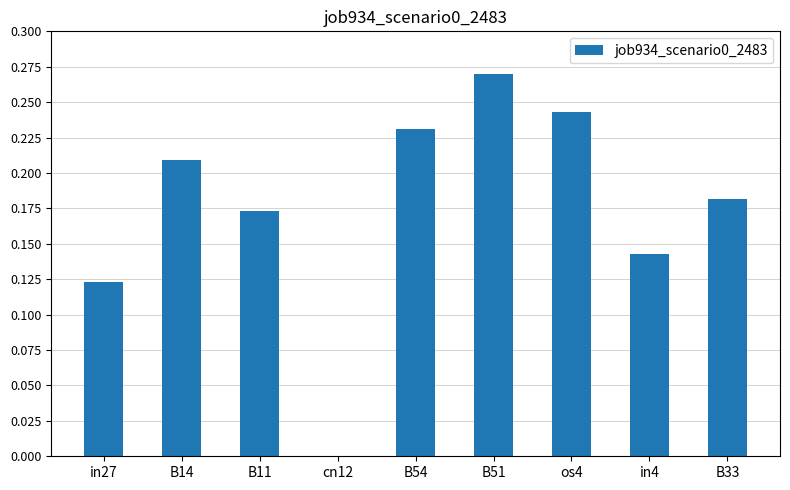

Are the bars horizontal?

No